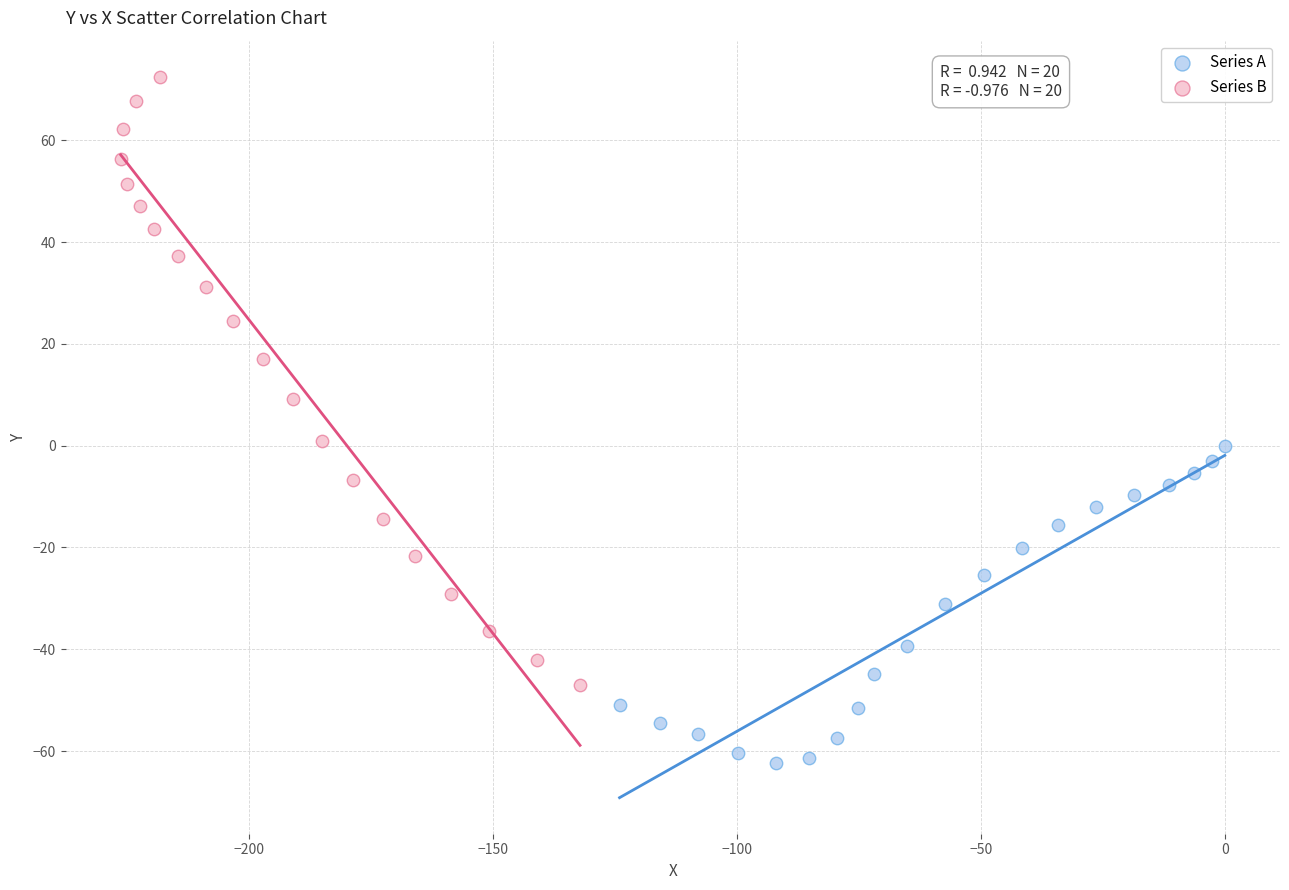

Which series has the largest Y range (max minus min)?

Series B